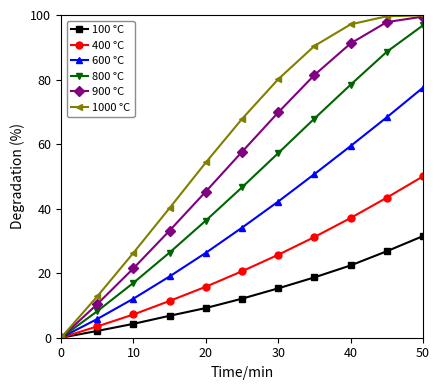

Which series has the largest total across all categories?

1000 °C